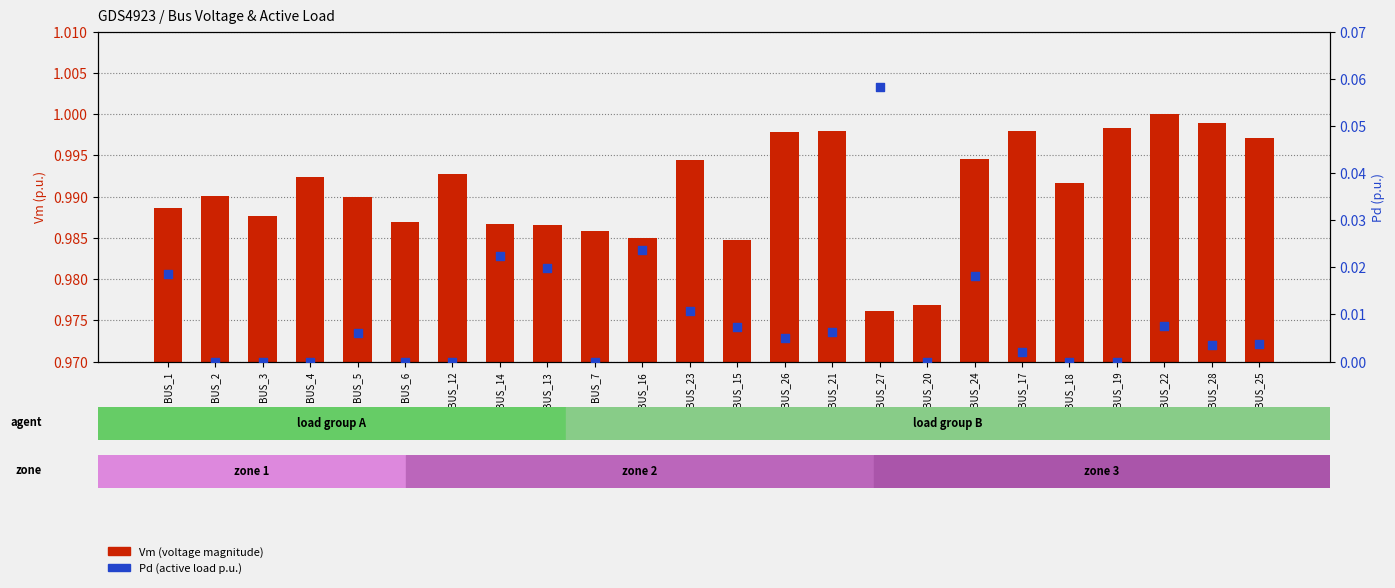

At which category is the sum across all series the highest?

BUS_27